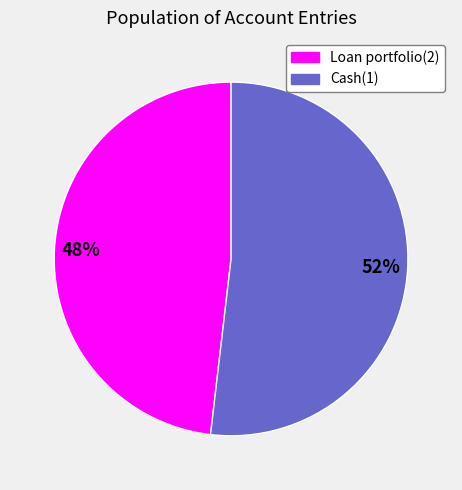

Which category accounts for the majority?

Cash(1)